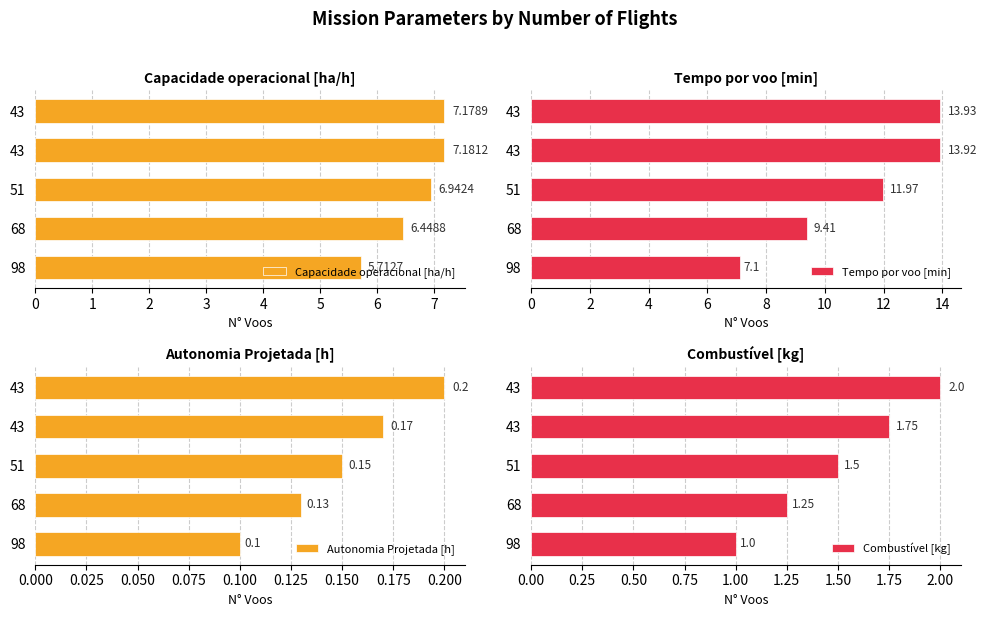

At how many categories does at least one series exceed 11?

3